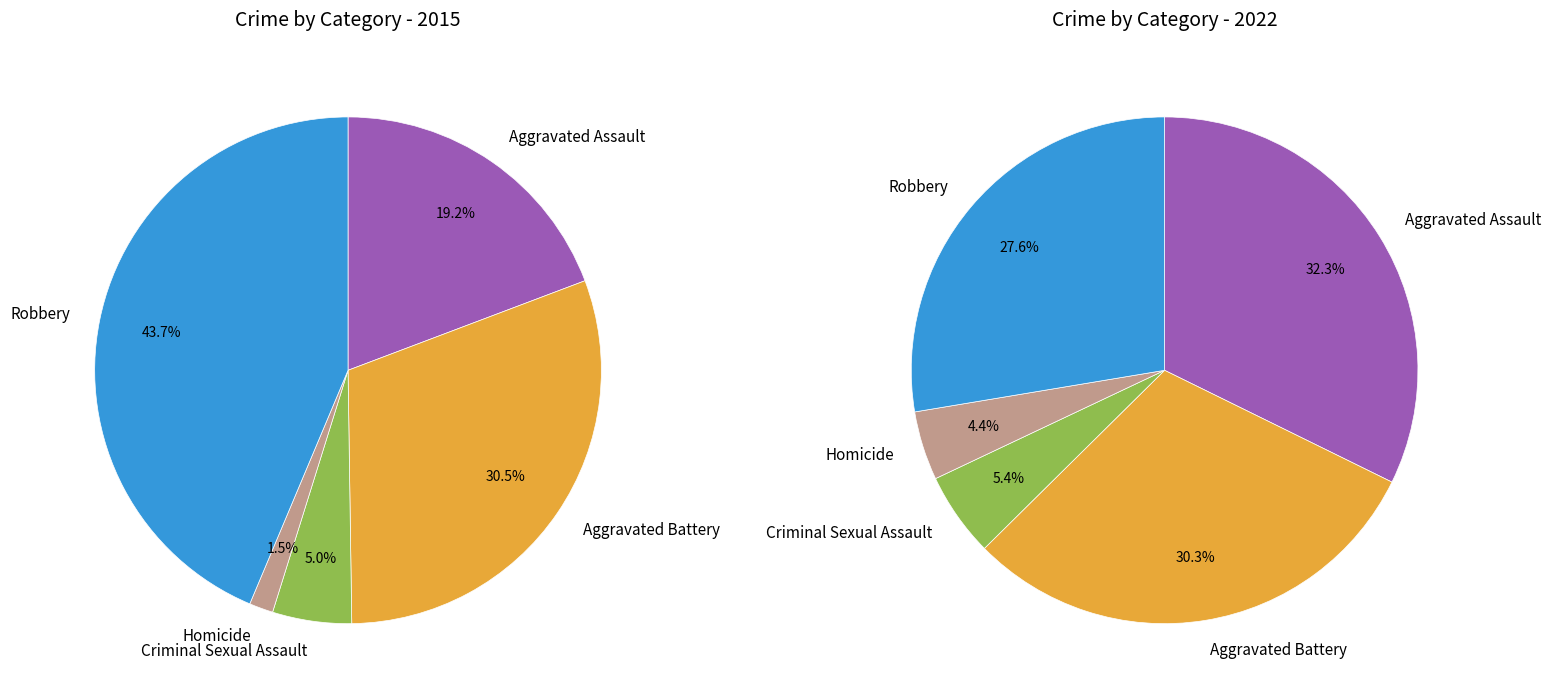

Is it true that Criminal Sexual Assault is 1% of the pie?

False